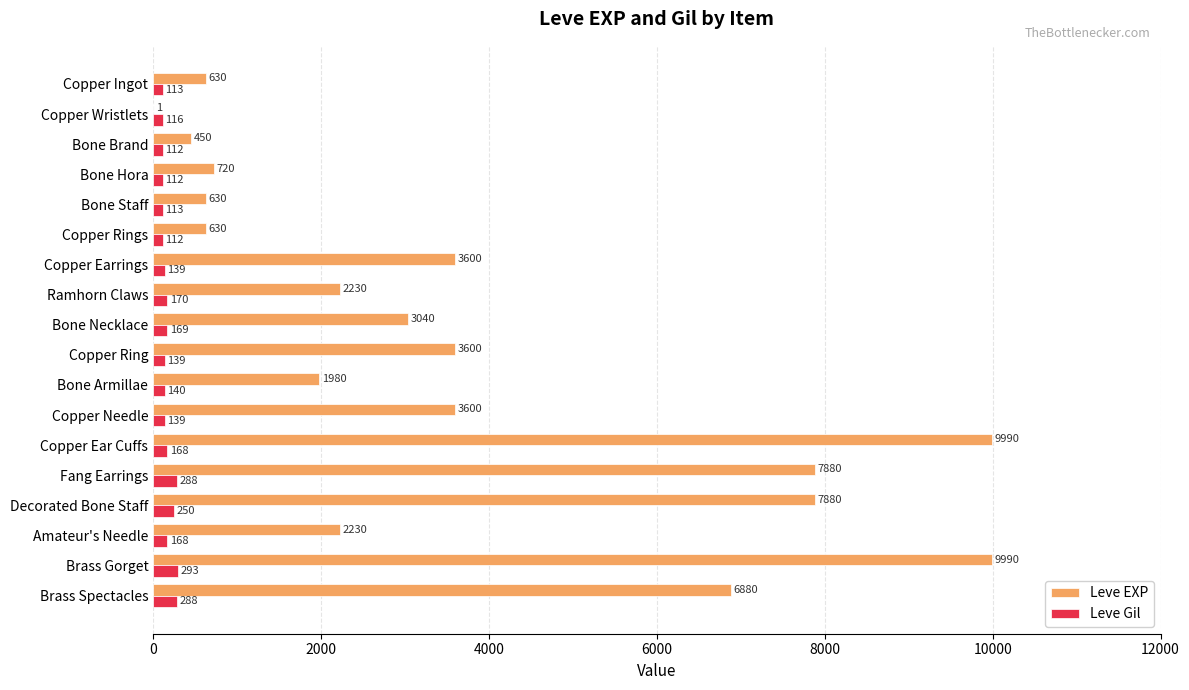

Where is Leve Gil nearest to the value 202?

Ramhorn Claws